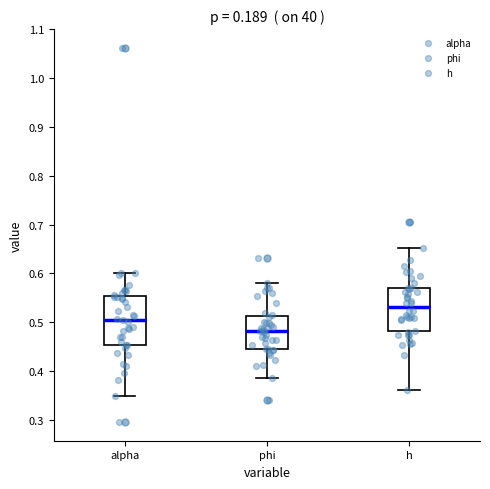

Where does the upper whisker of the box for phi end on the y-axis? The values are not printed on the chart, so give them approximately, as read against the axis.

0.58